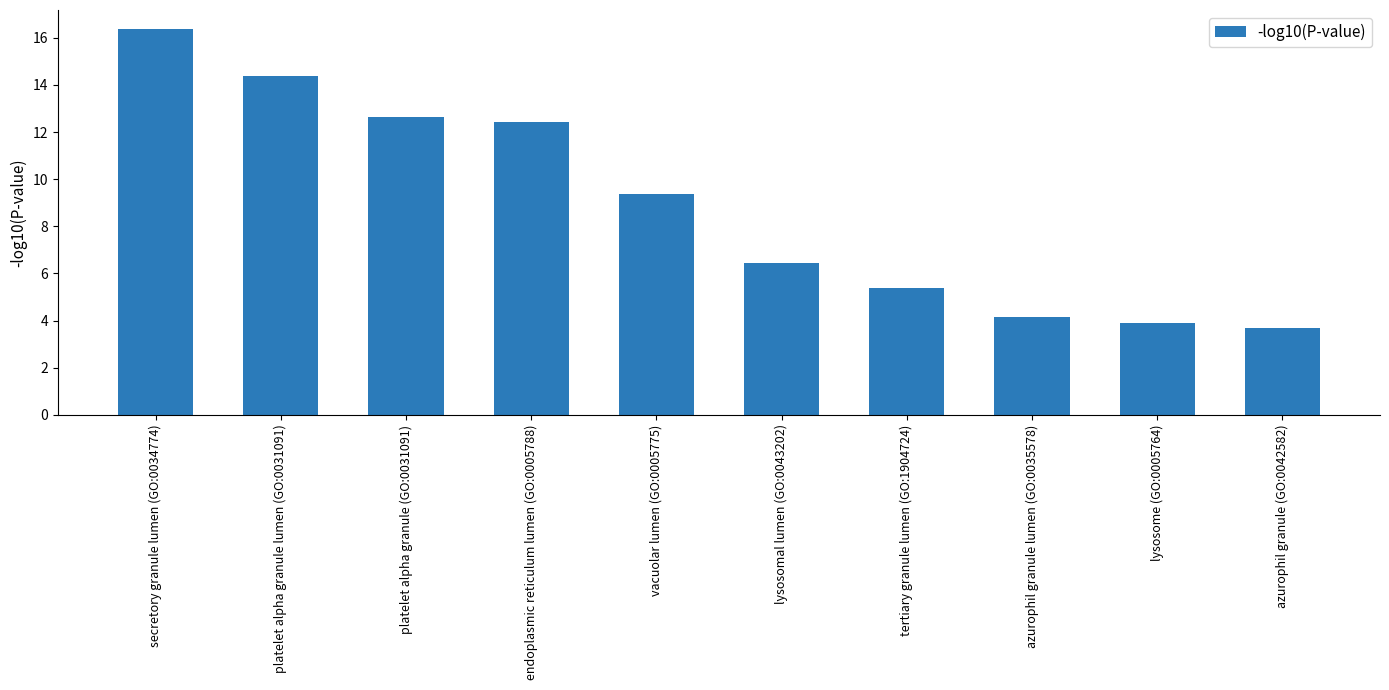

Does the chart contain any negative values?

No